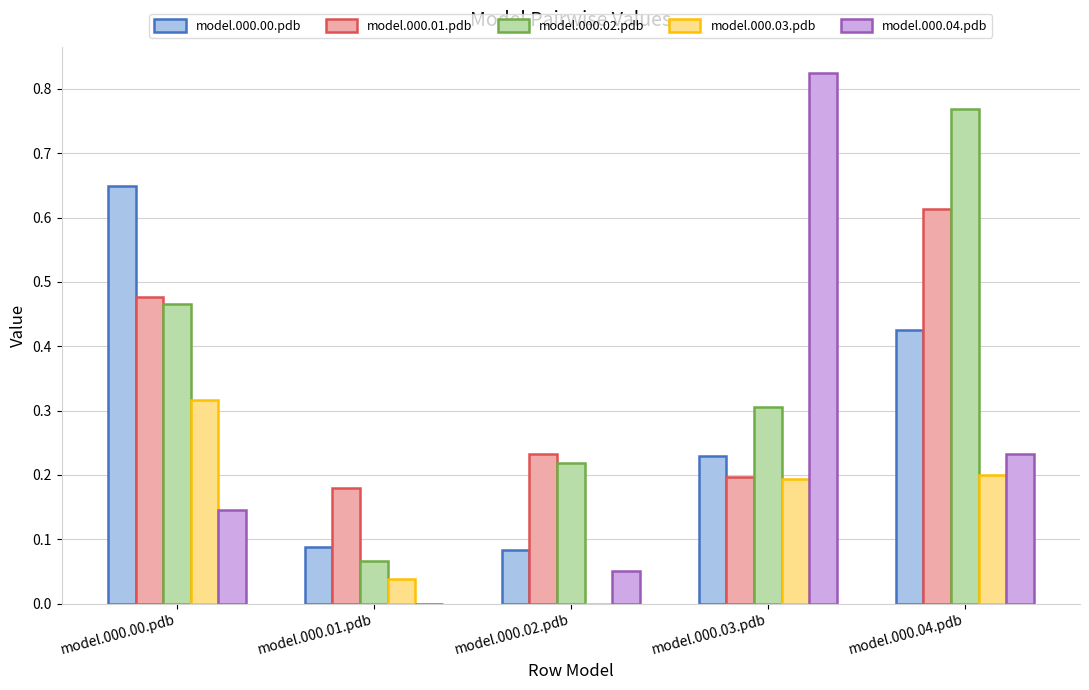

What is the sum of all model.000.04.pdb values?

1.3